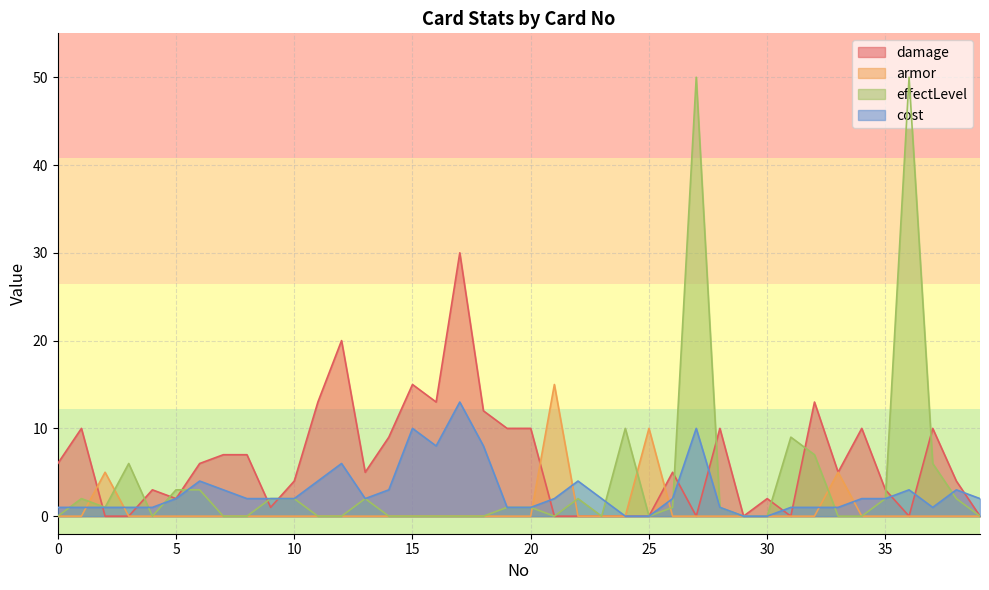

After their last crossing, which series has the higher values: damage or cost?

cost